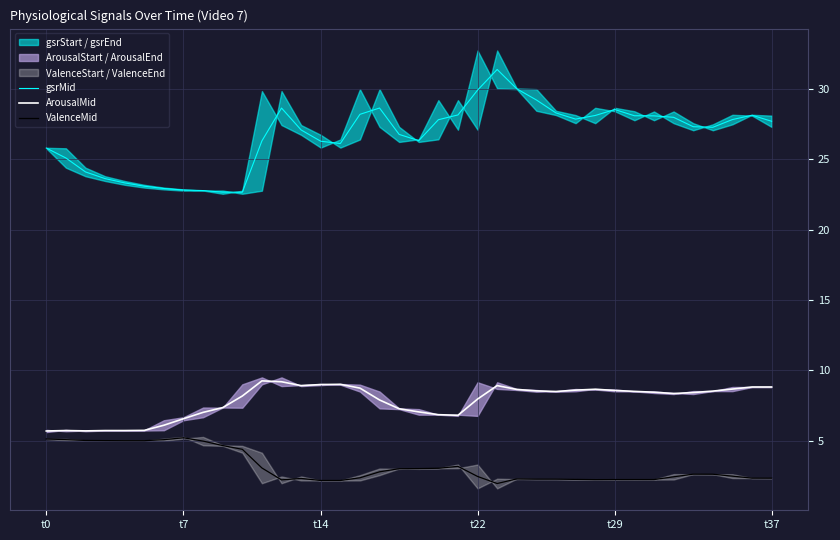

True or false: ArousalMid and ValenceMid intersect in this chart.

False